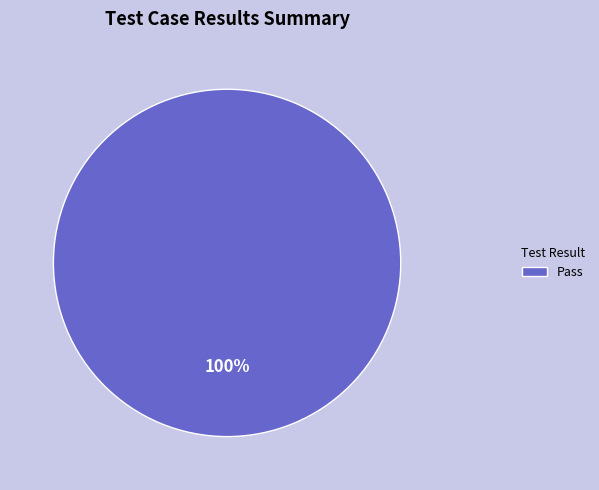

Rank the categories by value from lowest to highest.

Pass